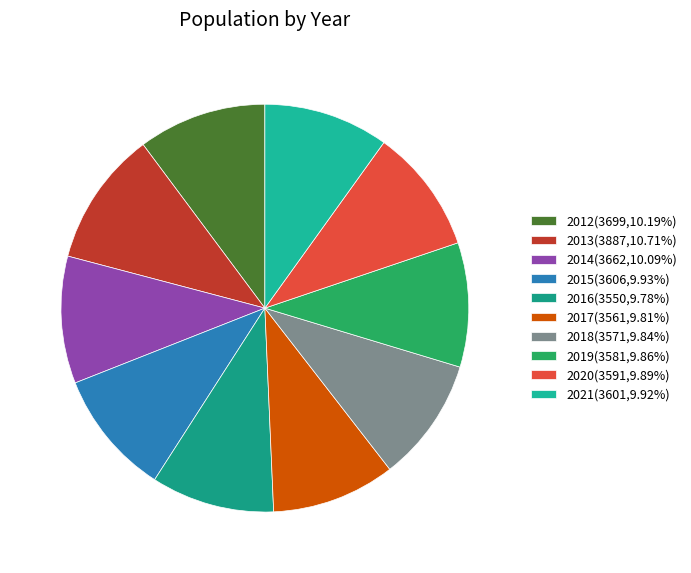

What is the largest slice in the pie chart?

2013